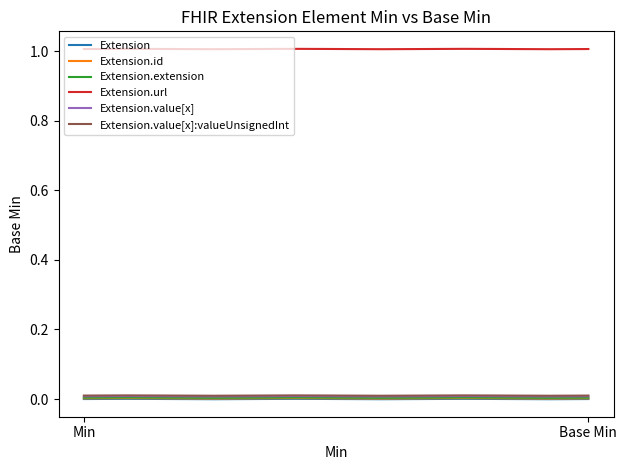

What is the maximum value shown in the chart?

1.0